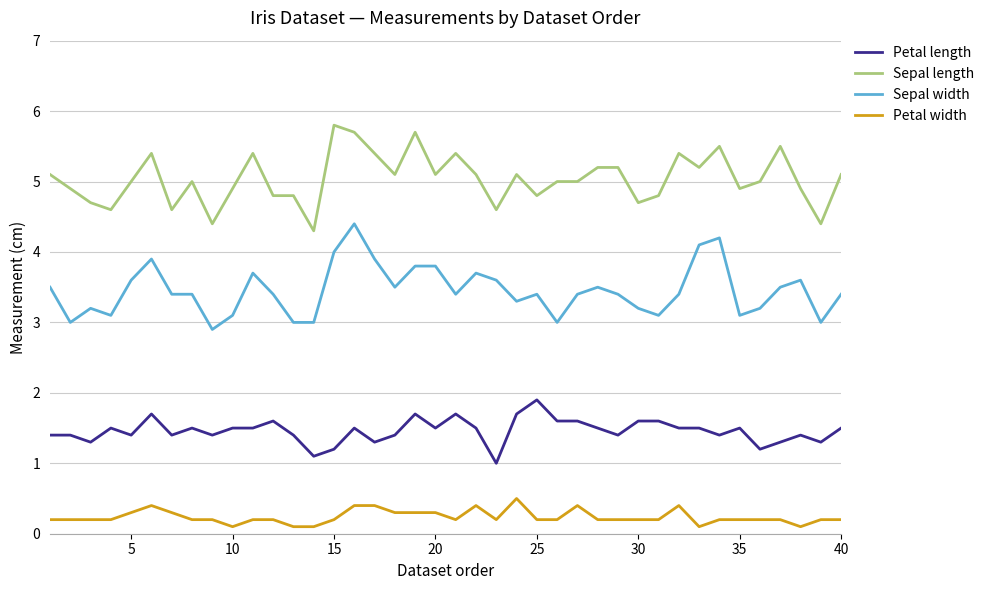

What is the minimum value for Sepal length?

4.3